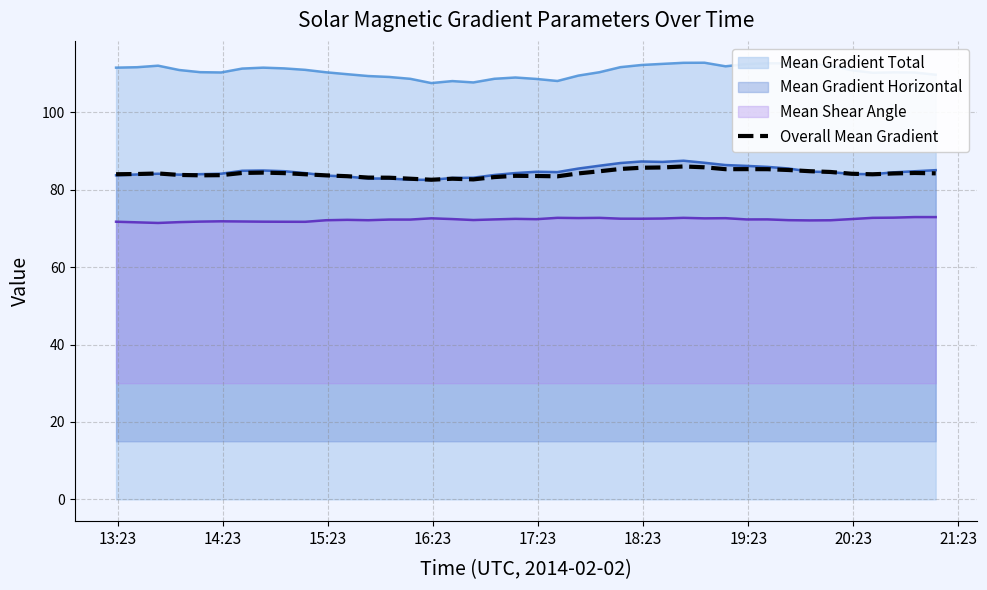

Which series has the largest total across all categories?

Mean Gradient Total